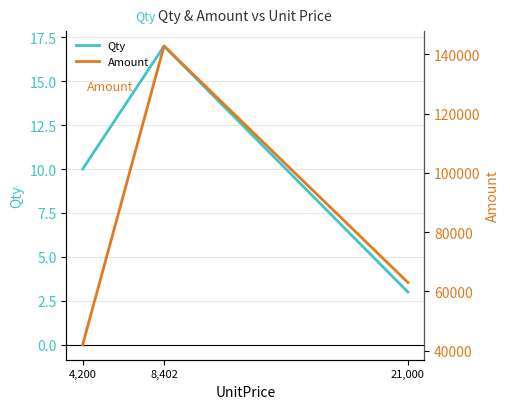

What is the difference between the highest and lowest values at 21,000?

62997